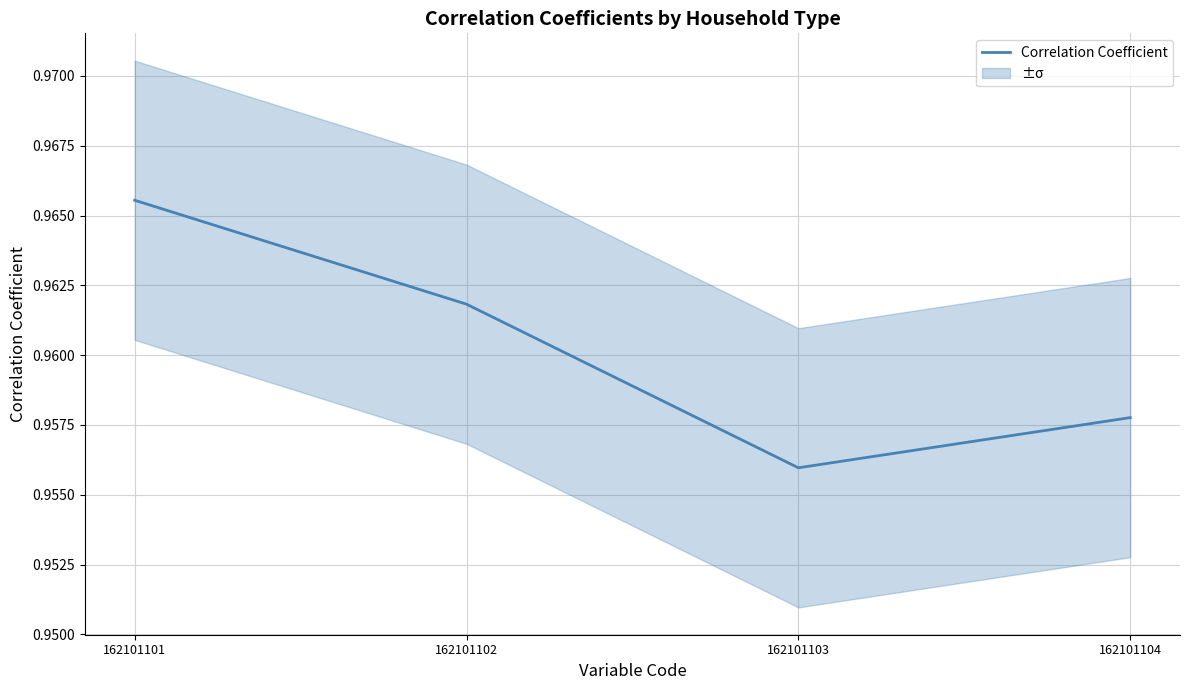

At which category does the data reach its first local valley?

162101103